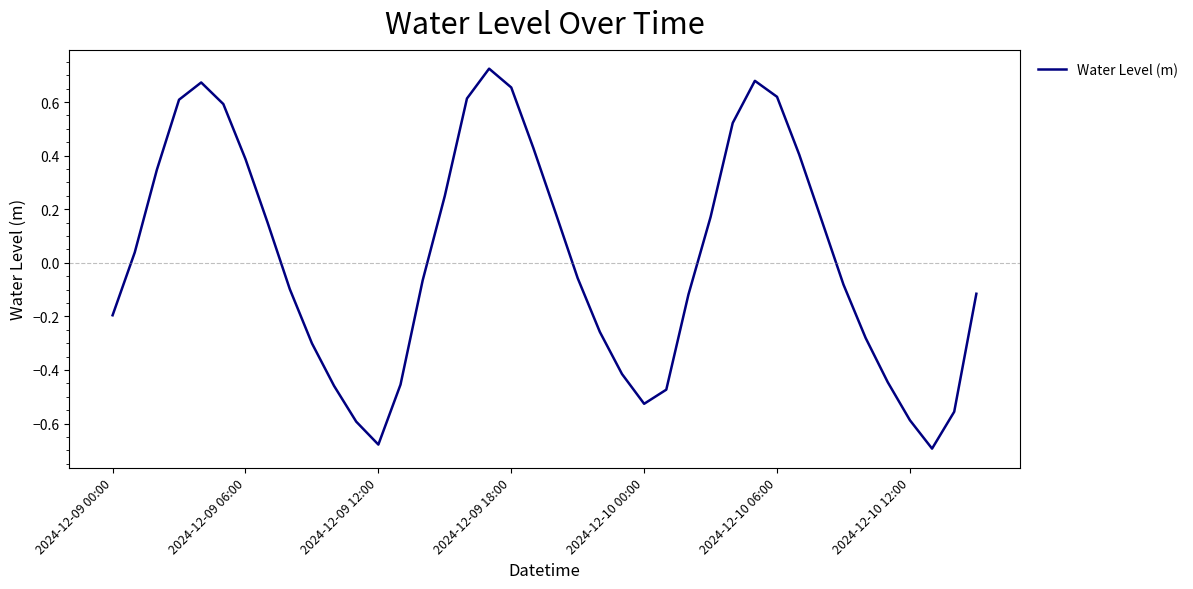

What is the difference between the maximum and minimum values?

1.4